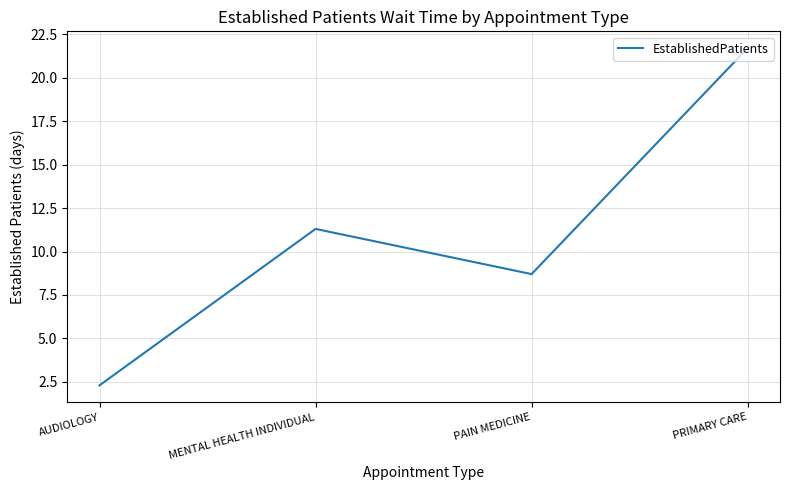

How many lines are shown in the chart?

1